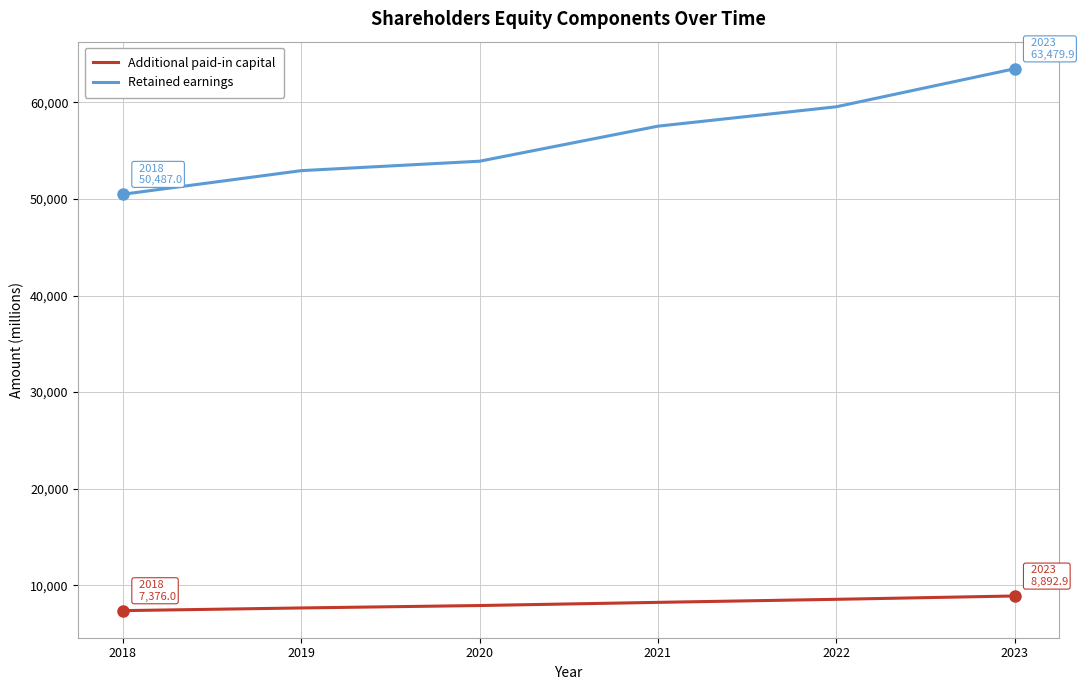

What is the sum of the Retained earnings values at 2020 and 2018?

104395.1